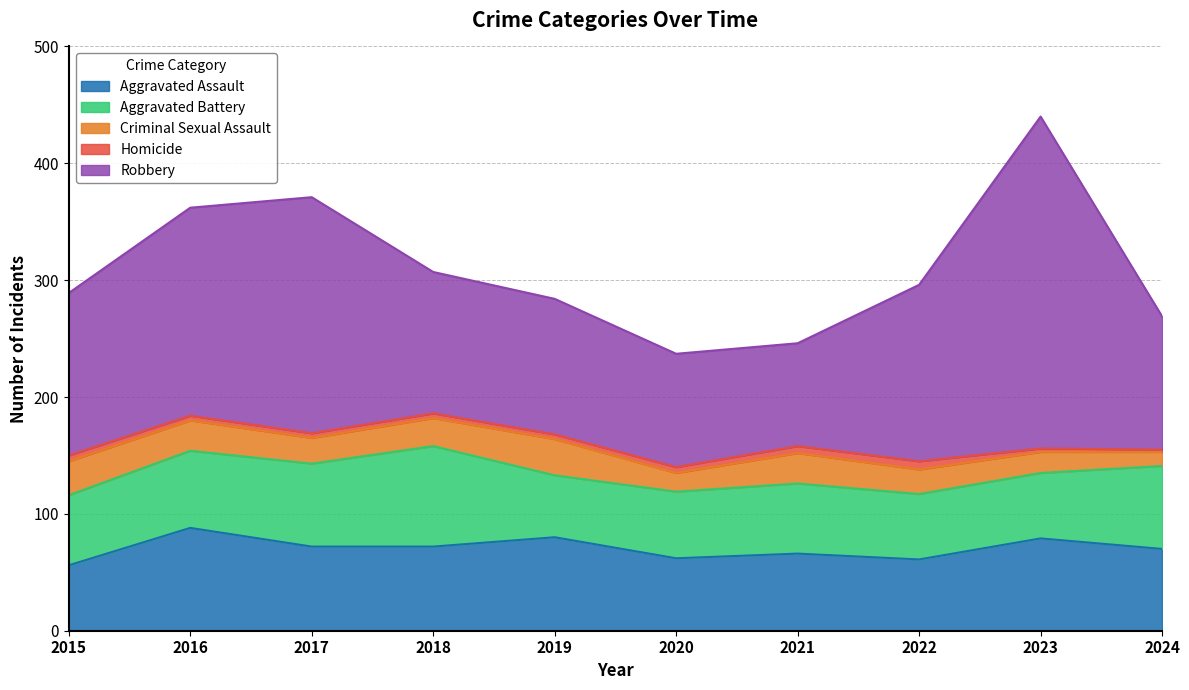

Which label corresponds to the largest value in the chart?

2023